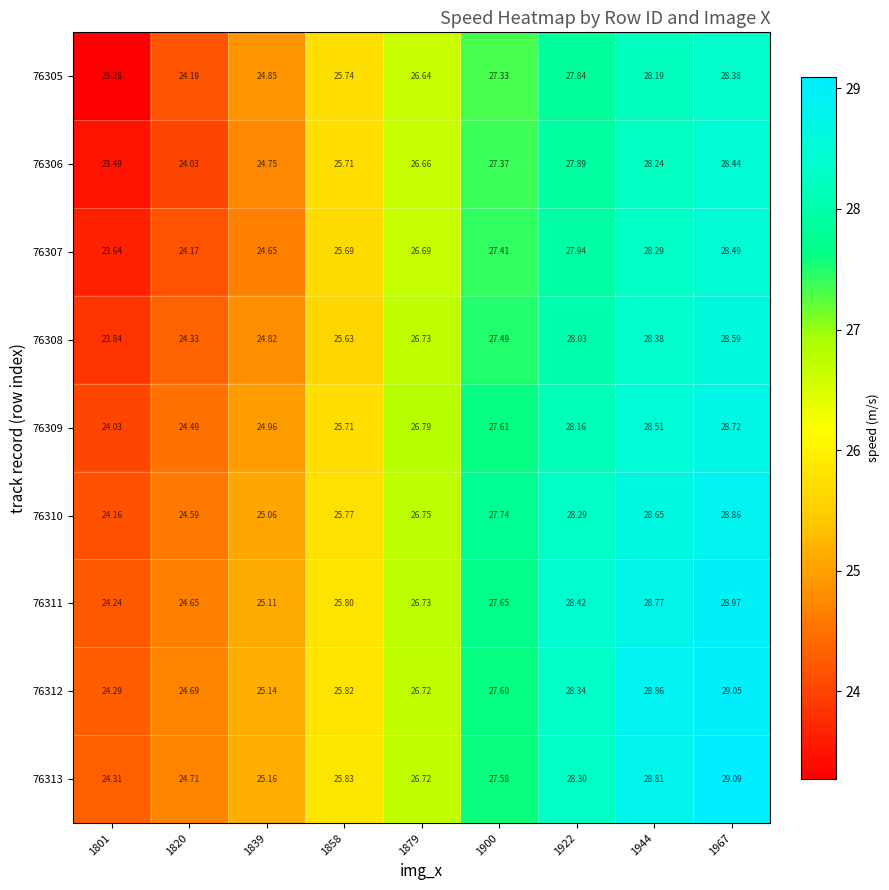

List the series in order of their peak value, highest first.

76313, 76312, 76311, 76310, 76309, 76308, 76307, 76306, 76305